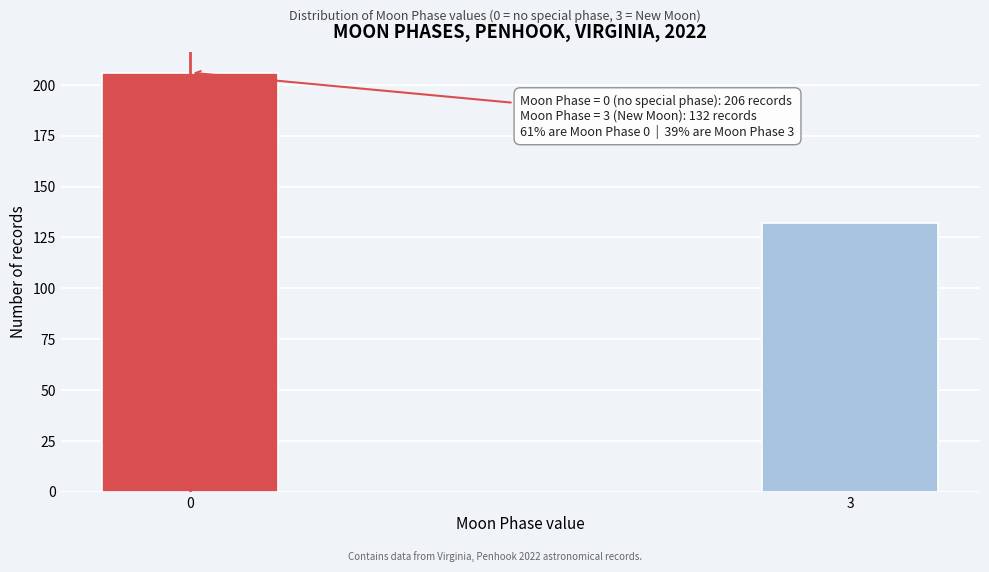

Reading right to left, extract all data points from this chart.

132	206